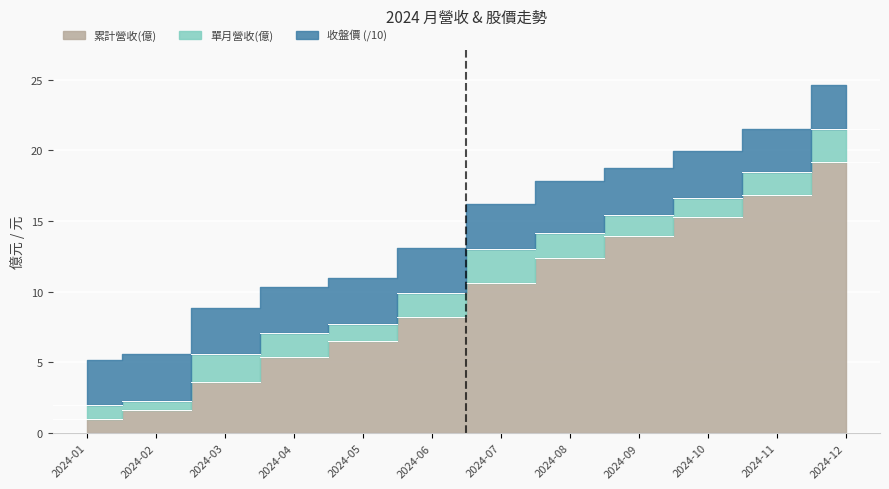

What is the approximate value of 累計營收(億) at 2024-11?

16.9